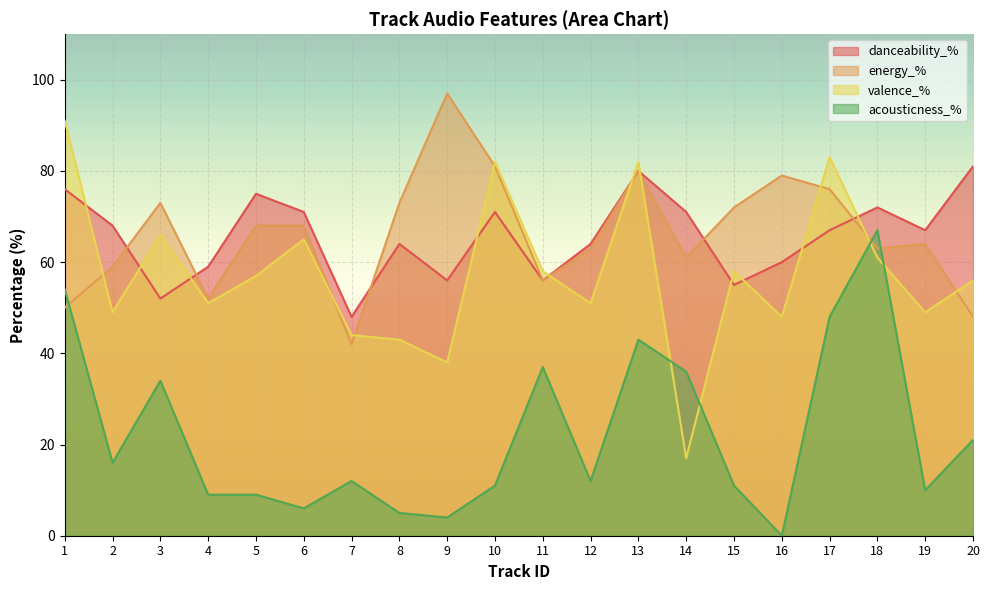

What is the sum of all danceability_% values?

1313